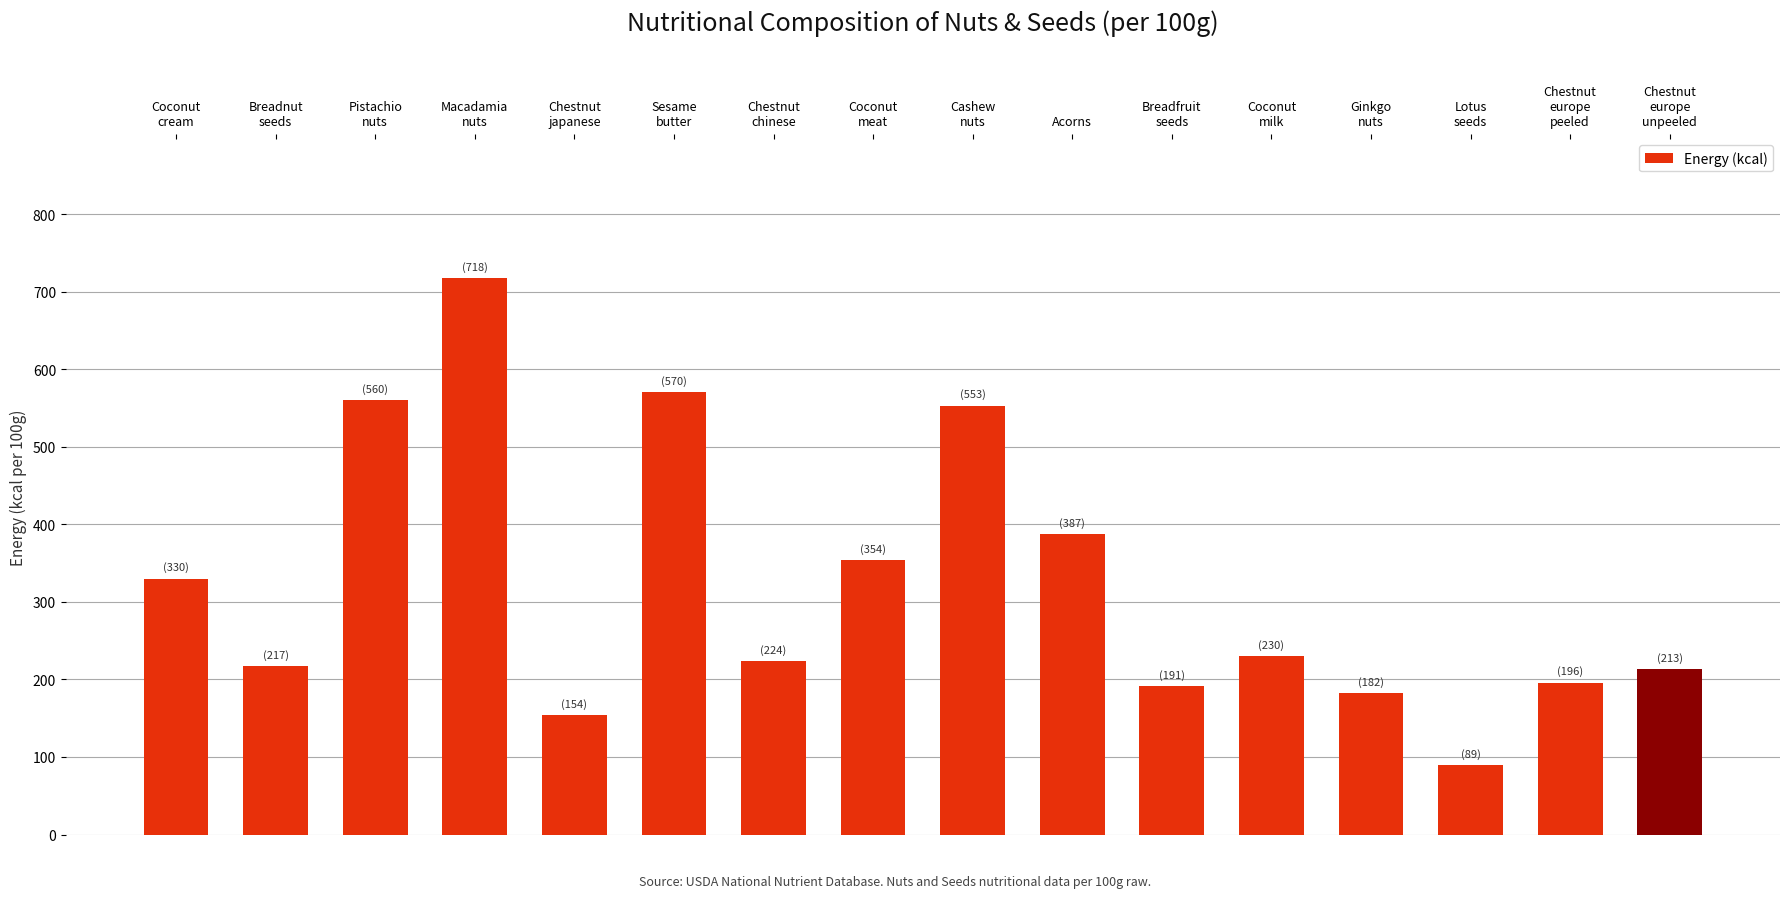

Is it true that the value at Breadnut
seeds is 358?

False